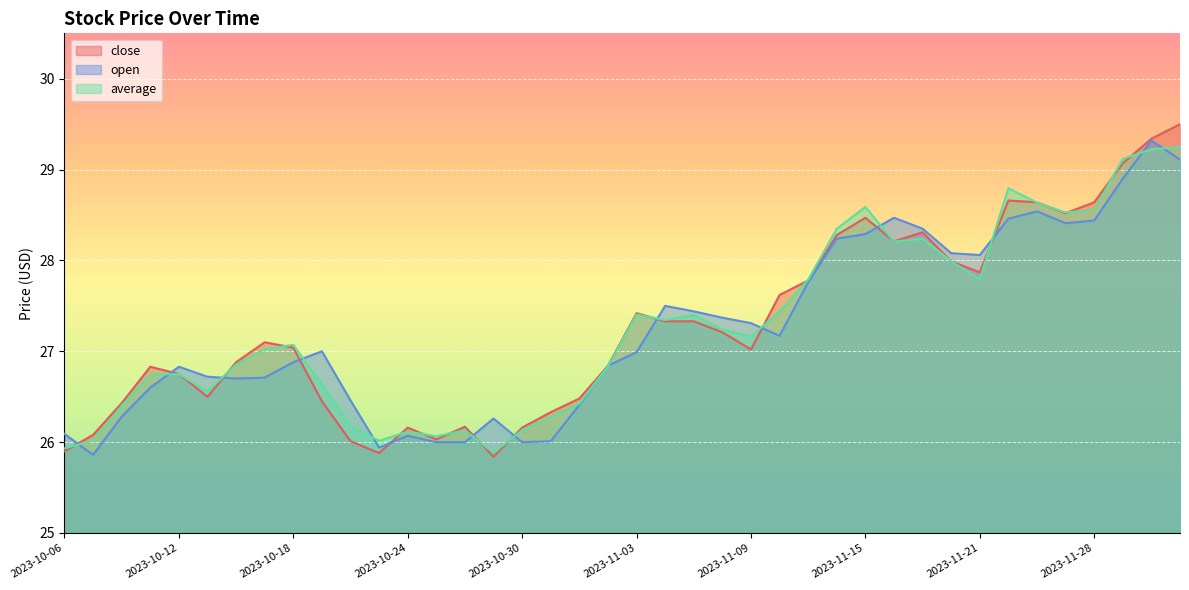

What is the maximum value for open?

29.3